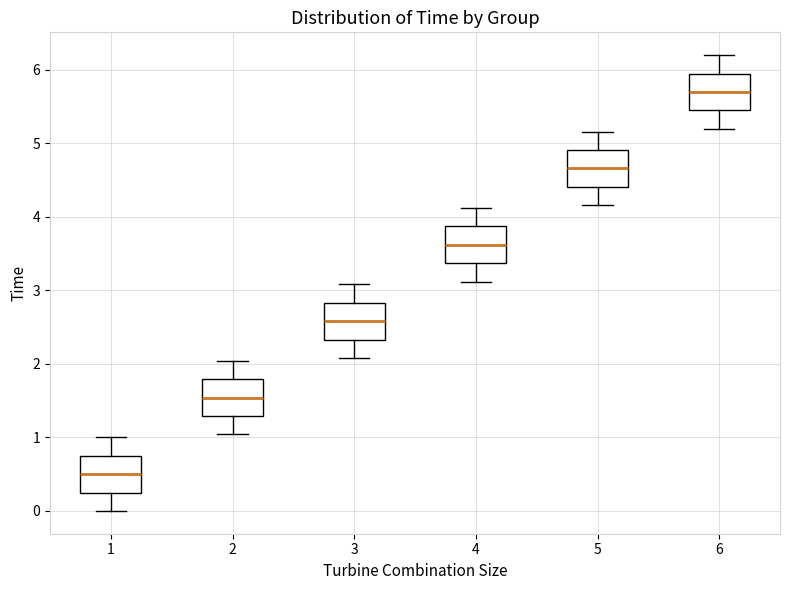

Reading left to right, read every box against the y-axis: the position of its median line, the range the box covers, and the ends of its whiskers. The values are not printed on the chart, so give them approximately, as read against the axis.

1: median 0.5, box 0.3 to 0.8, whiskers 0.0 to 1.0
2: median 1.5, box 1.3 to 1.8, whiskers 1.0 to 2.0
3: median 2.6, box 2.3 to 2.8, whiskers 2.1 to 3.1
4: median 3.6, box 3.4 to 3.9, whiskers 3.1 to 4.1
5: median 4.7, box 4.4 to 4.9, whiskers 4.2 to 5.2
6: median 5.7, box 5.5 to 6.0, whiskers 5.2 to 6.2